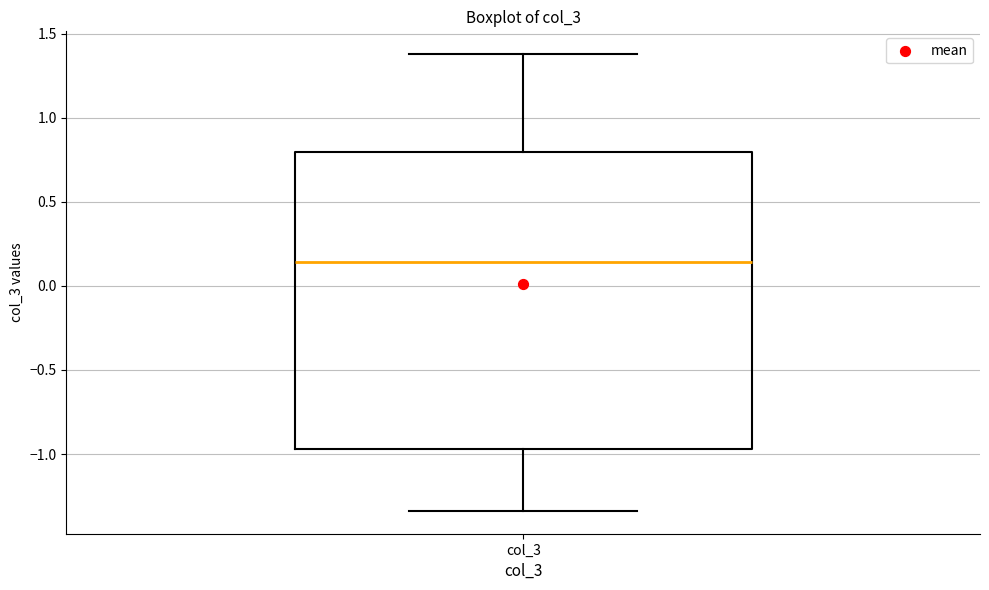

Read this box plot against the y-axis: the position of the median line, the range covered by the box, and the ends of both whiskers. The values are not printed on the chart, so give them approximately, as read against the axis.

median 0.15, box -0.95 to 0.80, whiskers -1.35 to 1.40